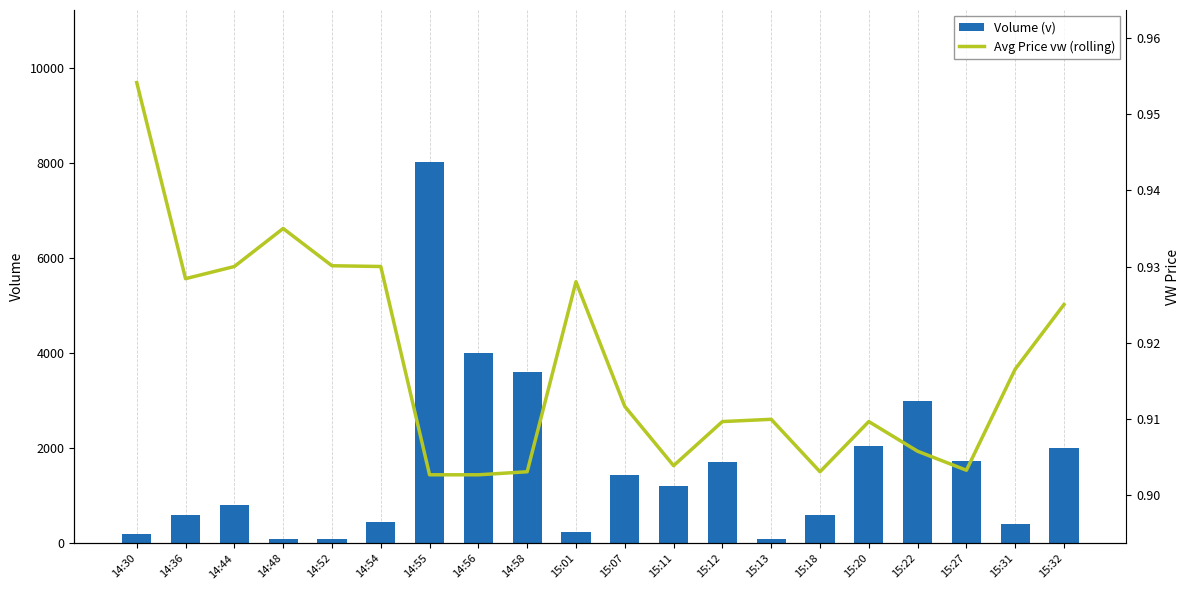

At which category is the sum across all series the highest?

14:55